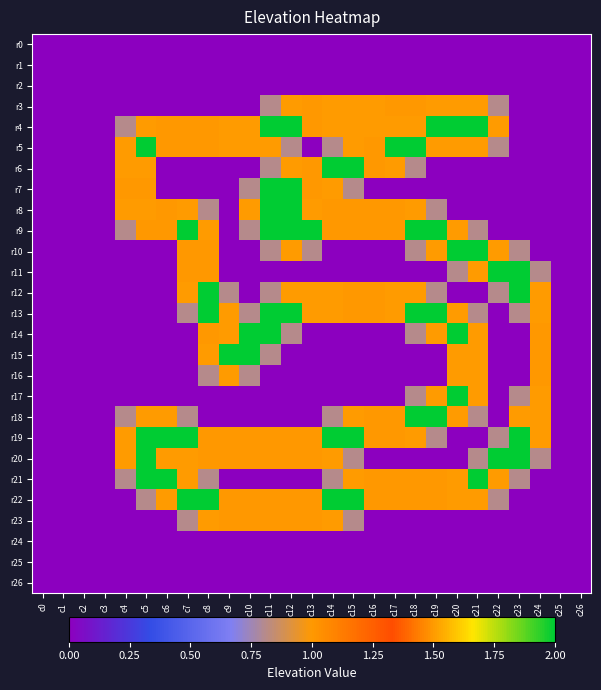

What is the total value across all series at c22?

12.6